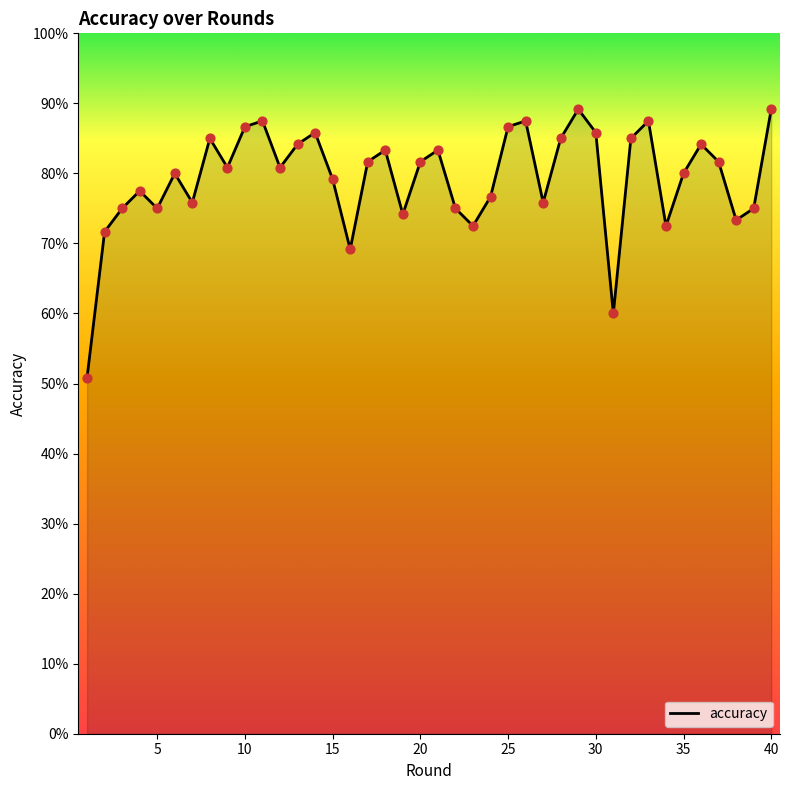

Is this an area chart (filled region under the line)?

Yes